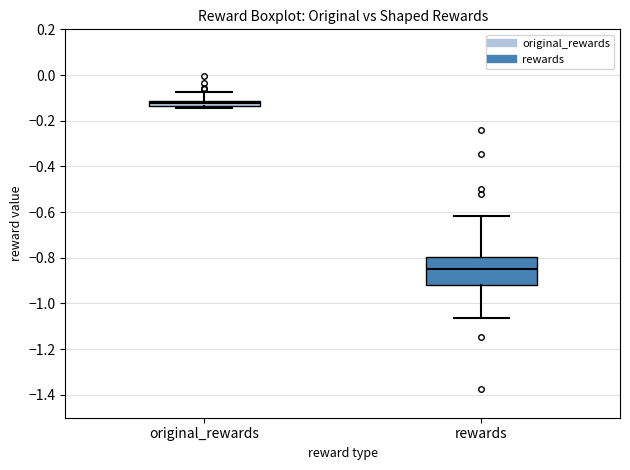

Where is the upper edge of the box for original_rewards on the y-axis? The values are not printed on the chart, so give them approximately, as read against the axis.

-0.12